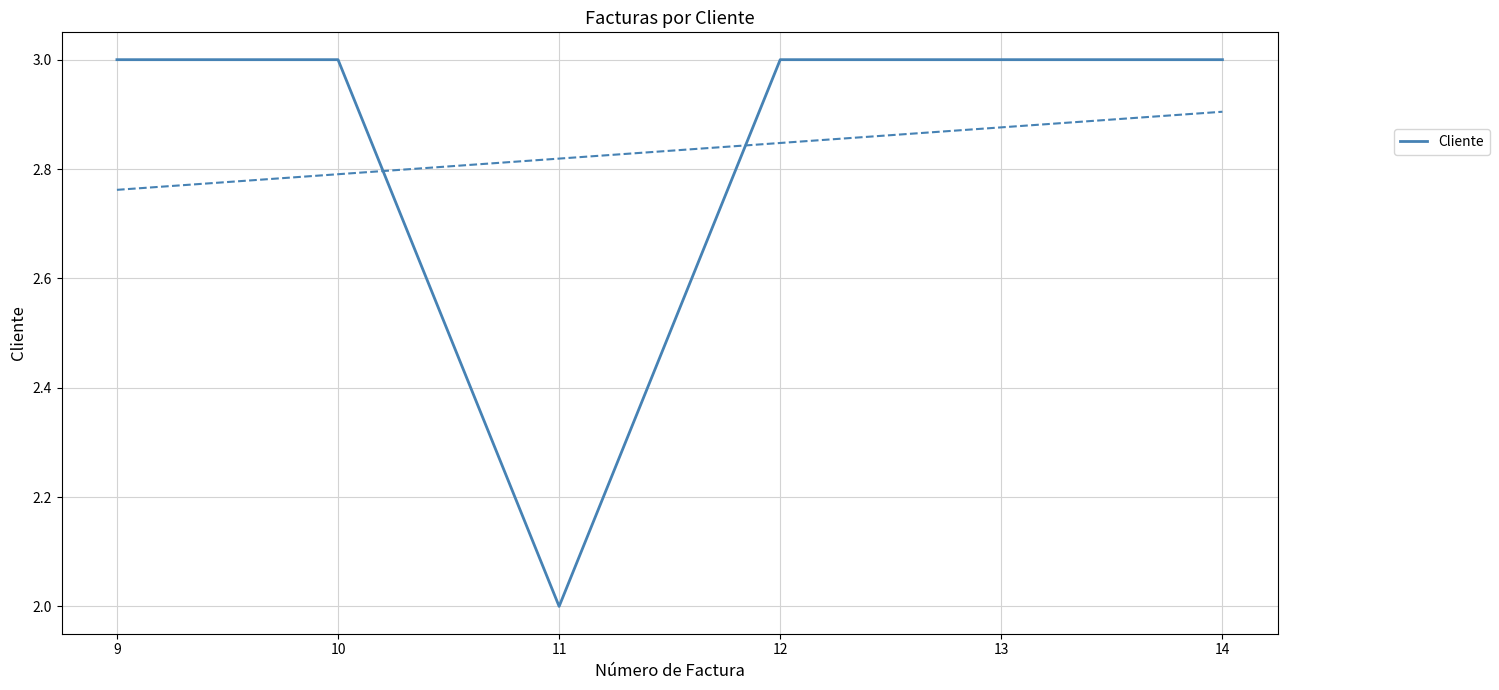

What is the value of the 1st point from the left?

3